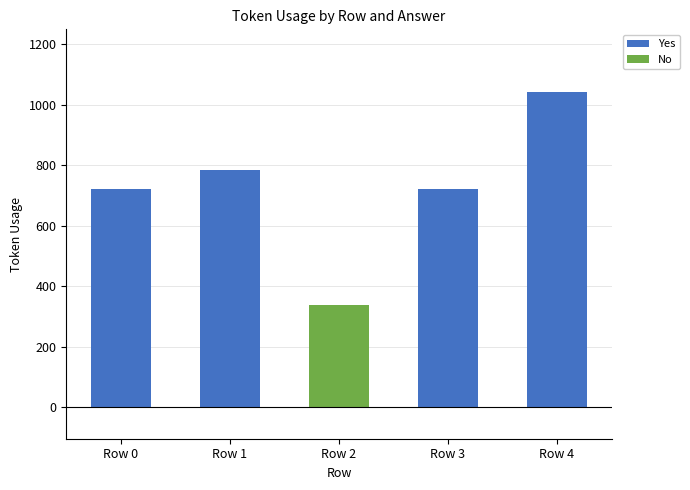

Between Row 1 and Row 2, which series saw the biggest shift?

Yes